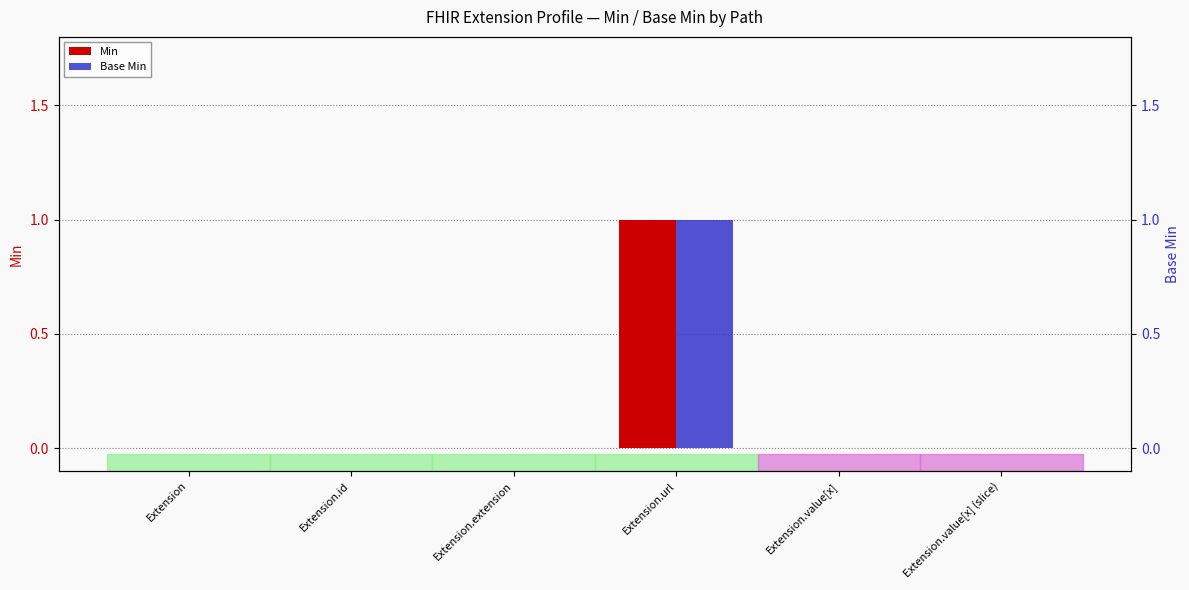

What is the sum of all Base Min values?

1